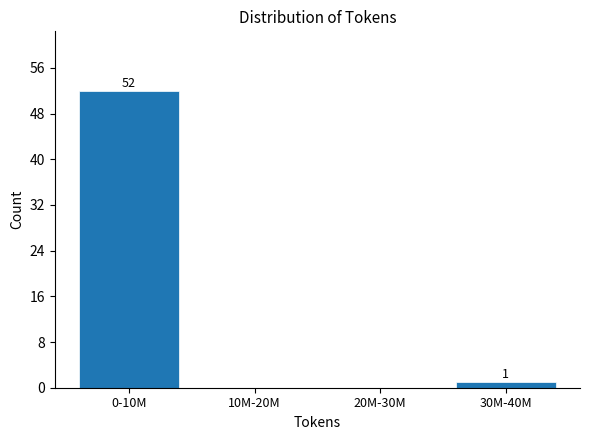

Reading left to right, what are all the values shown in this chart?

0-10M=52	10M-20M=0	20M-30M=0	30M-40M=1